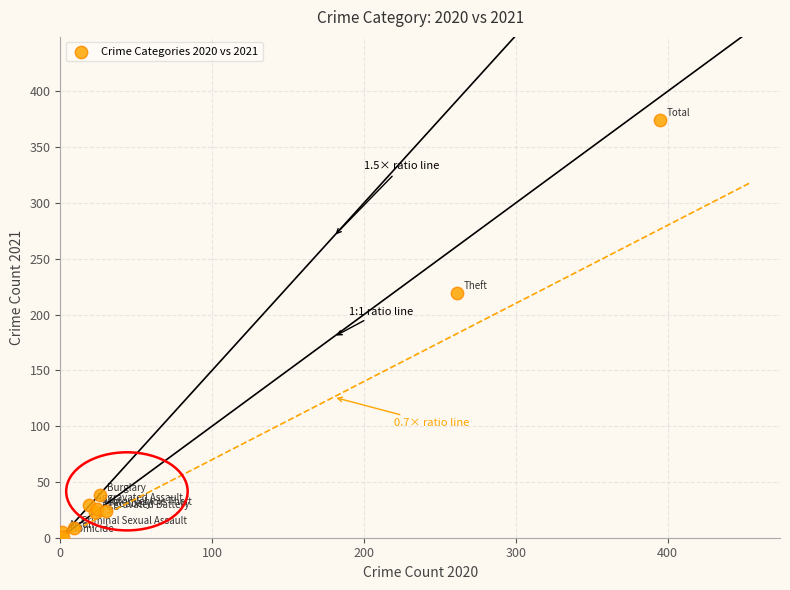

What Y value in the scatter plot is closest to 187?

219